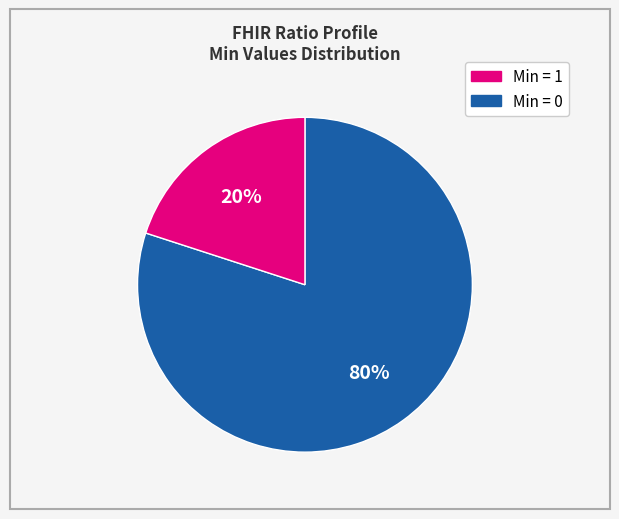

Is there a majority slice in this chart?

Yes